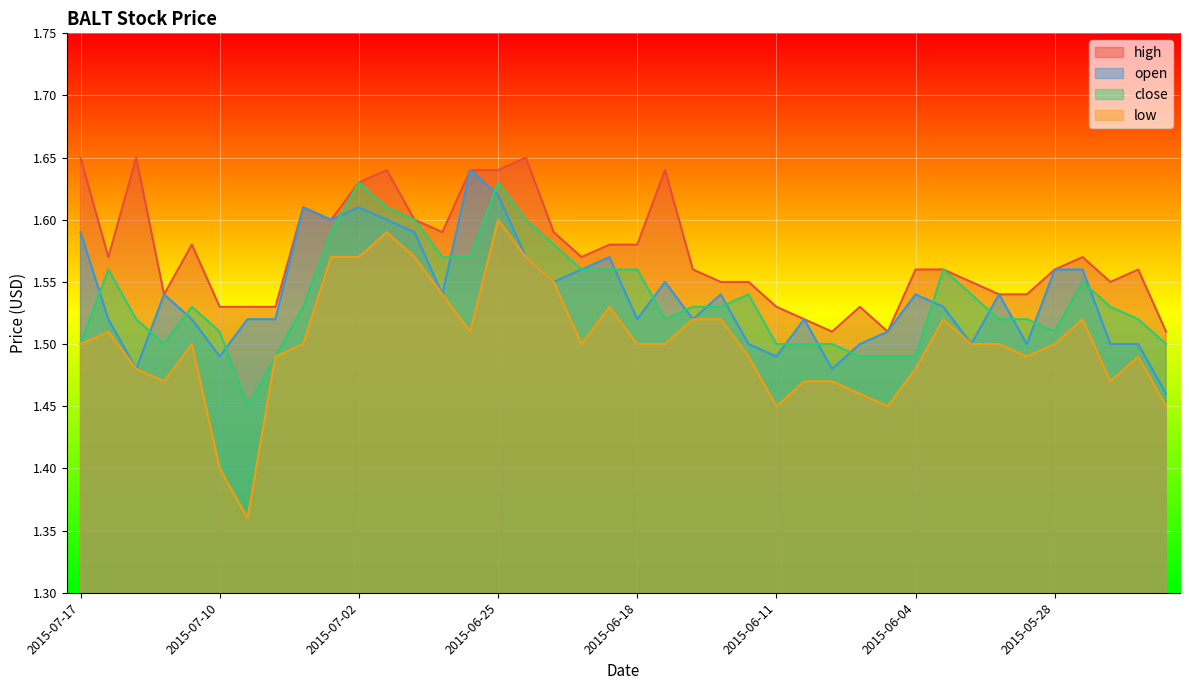

Is it true that close equals 0.6 at 2015-07-10?

False